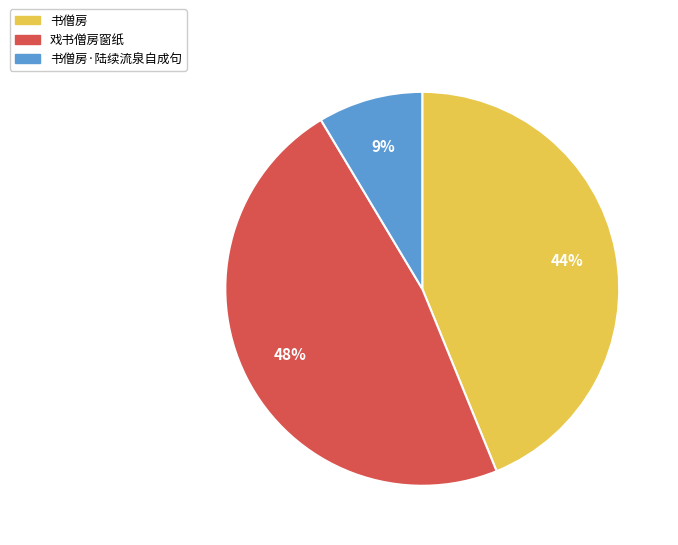

To the nearest percent, what is the difference between the largest and smallest slice percentages?

39%